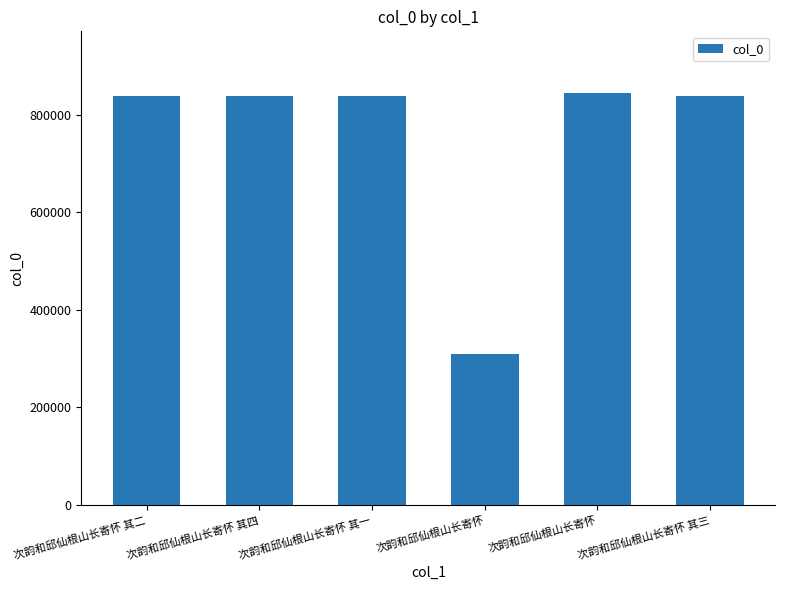

What value does the data have at 次韵和邱仙根山长寄怀, to the nearest 100?

844000